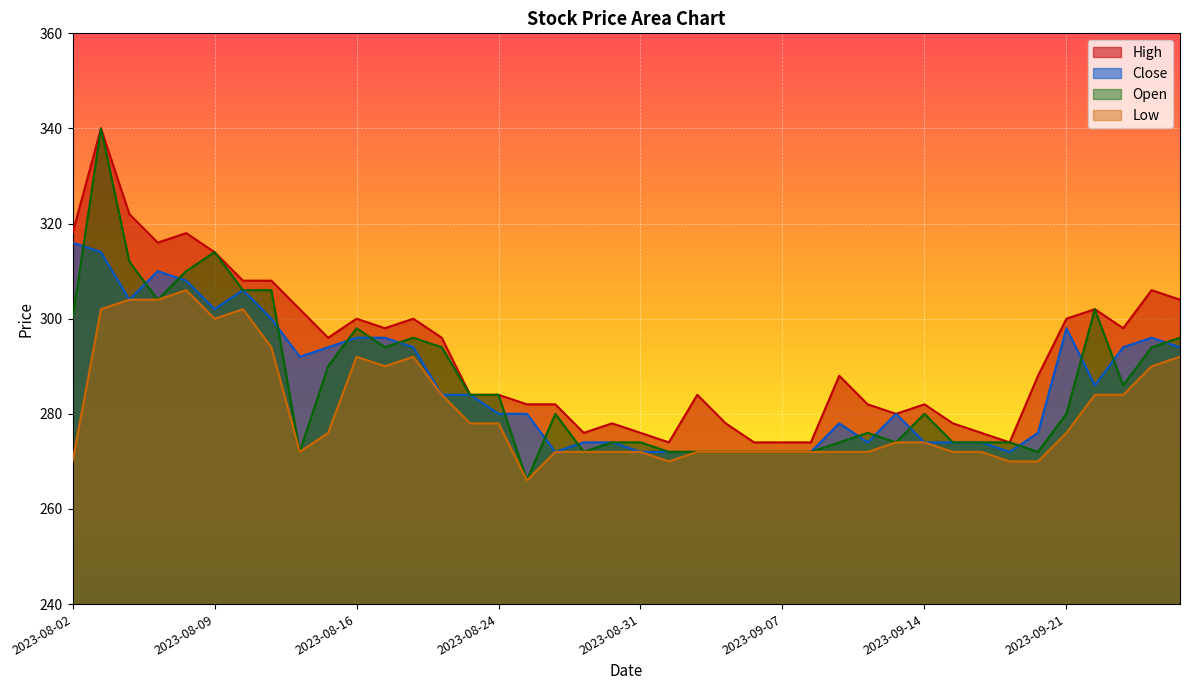

What is the difference between the High values at 2023-09-06 and 2023-09-14?

8